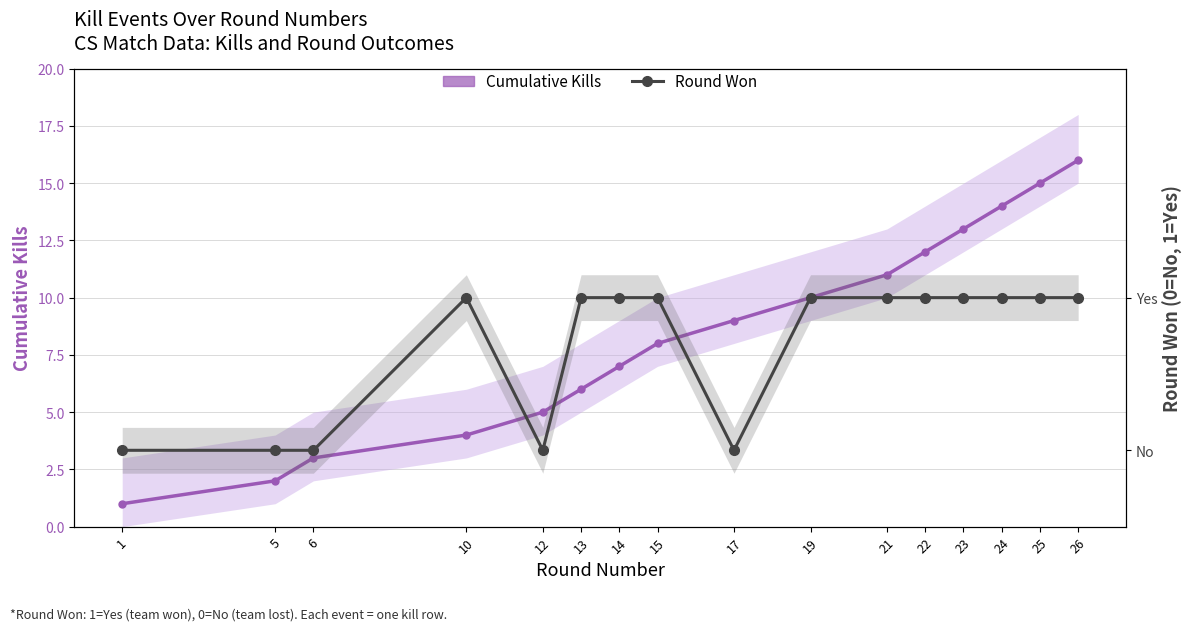

What is the value of the Round Won point at the 13th from the left?

1